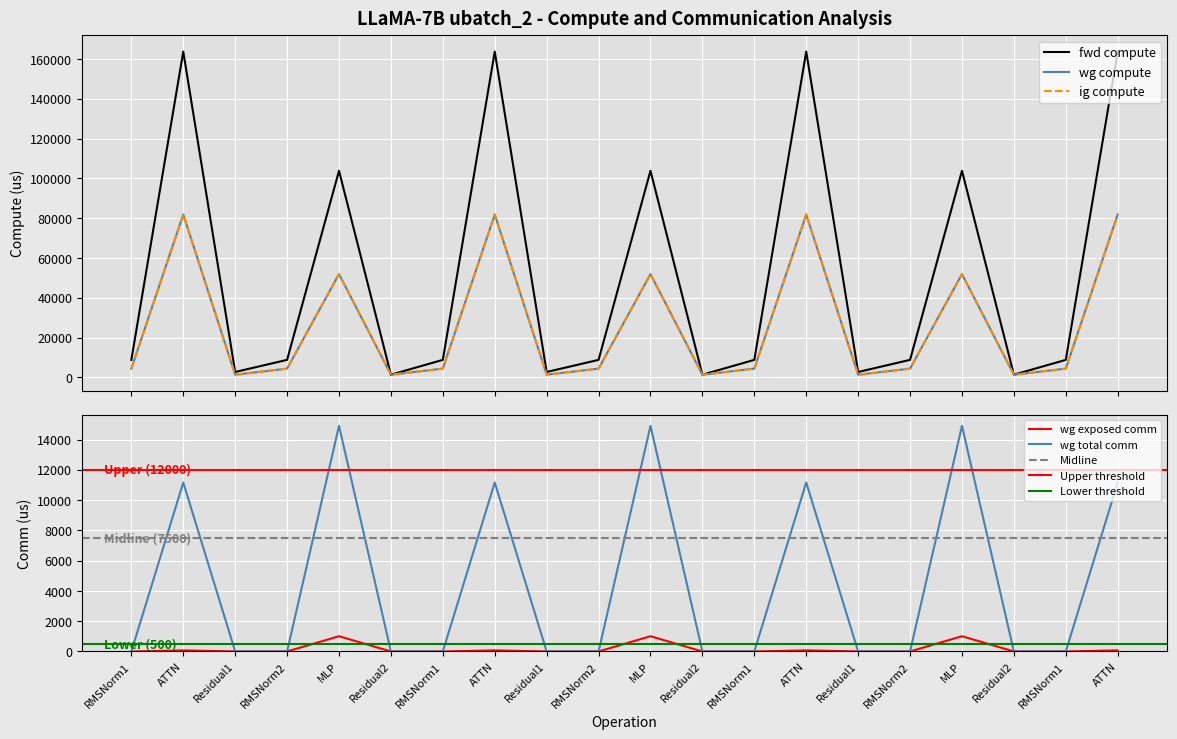

Rank the series at Residual1 from highest to lowest value.

fwd compute, wg compute, ig compute, wg exposed comm, wg total comm